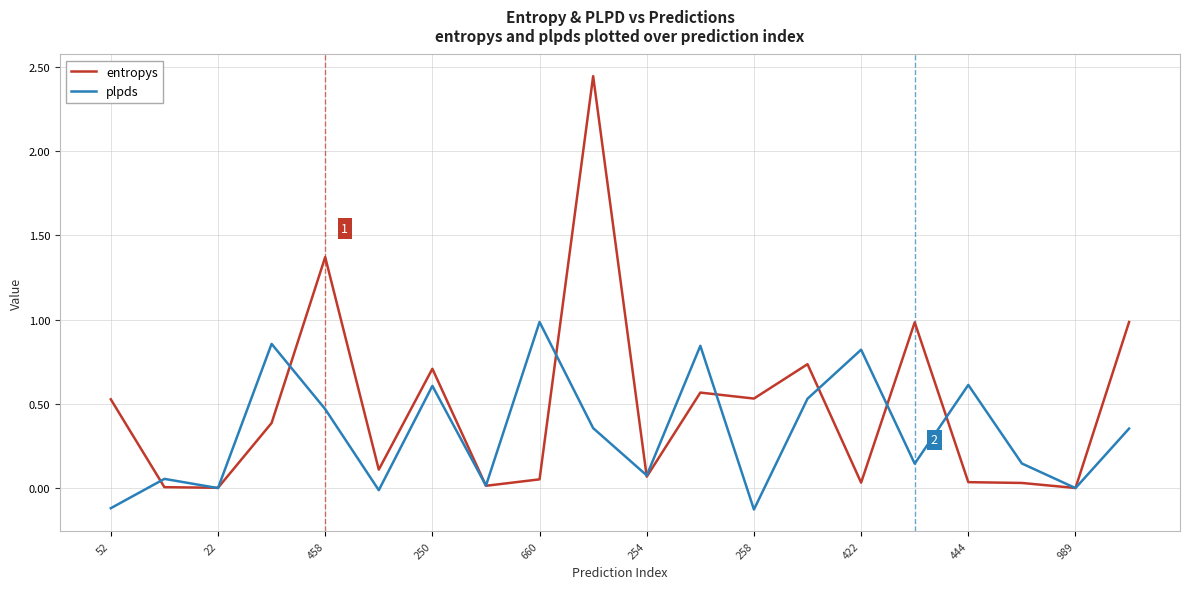

Is this an area chart (filled region under the line)?

No